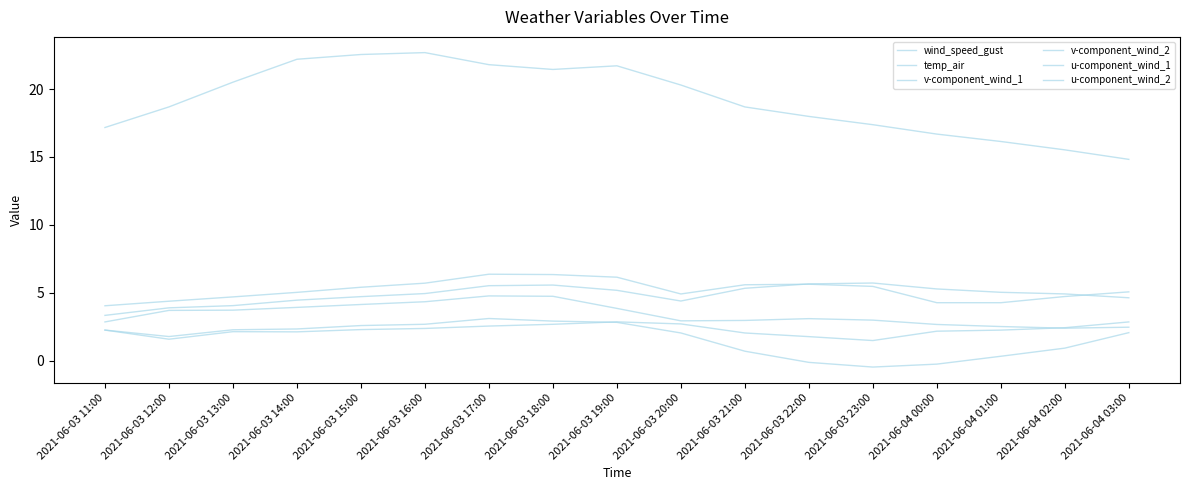

How many lines are shown in the chart?

6